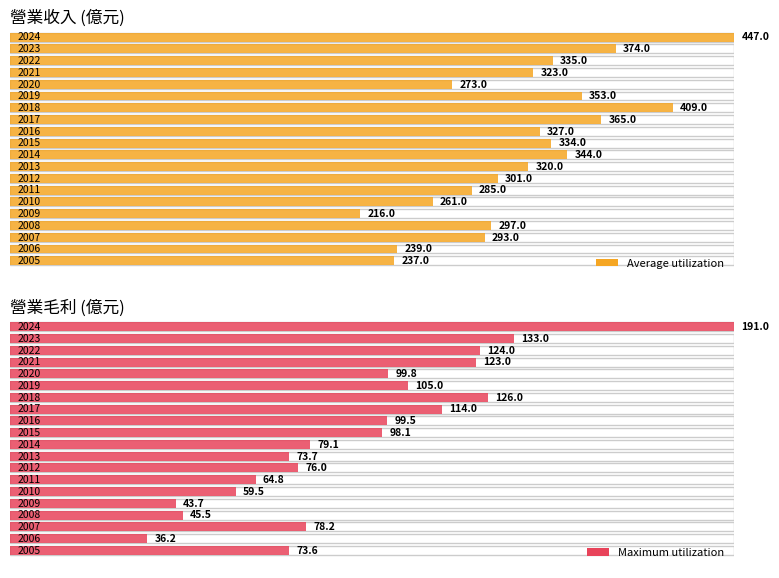

What is the maximum value for Maximum utilization?

191.0